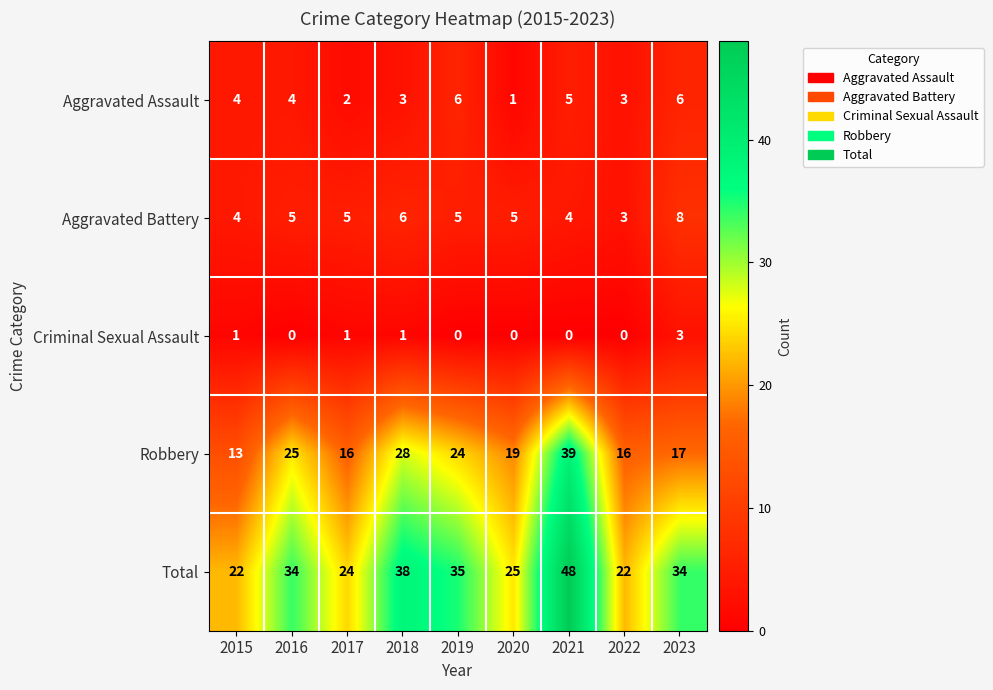

Which series has the largest total across all categories?

Total